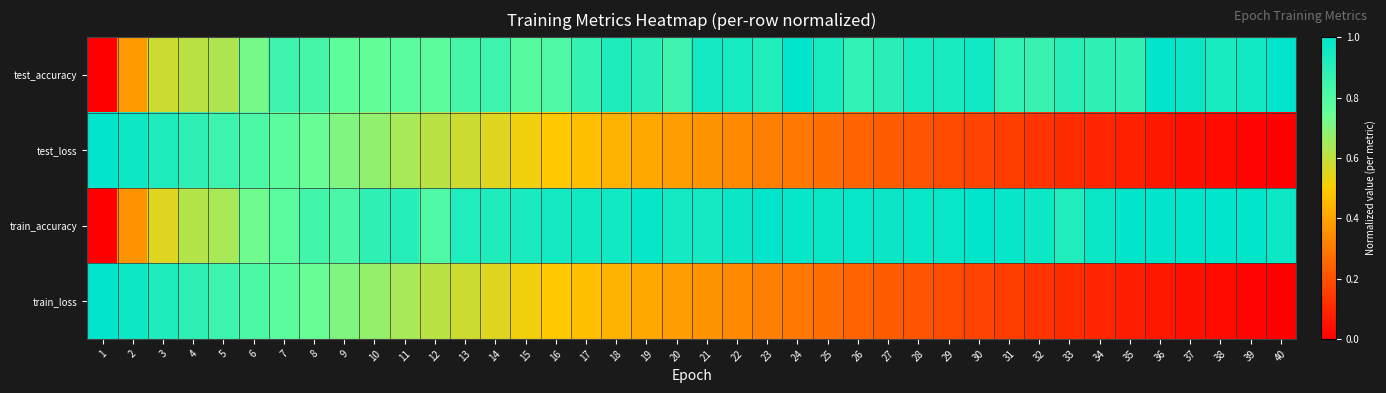

Which has a higher value, 14 or 26?

26